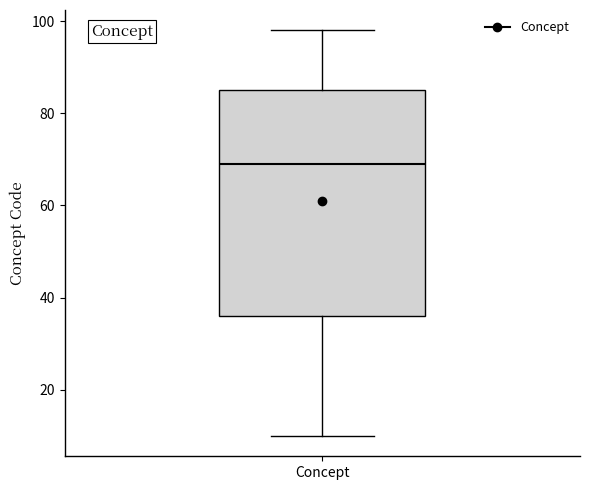

Transcribe this box plot: give where the median line is, the range the box spans, and where the two whiskers end, as read against the y-axis. The values are not printed on the chart, so give them approximately, as read against the axis.

median 70, box 36 to 86, whiskers 10 to 98